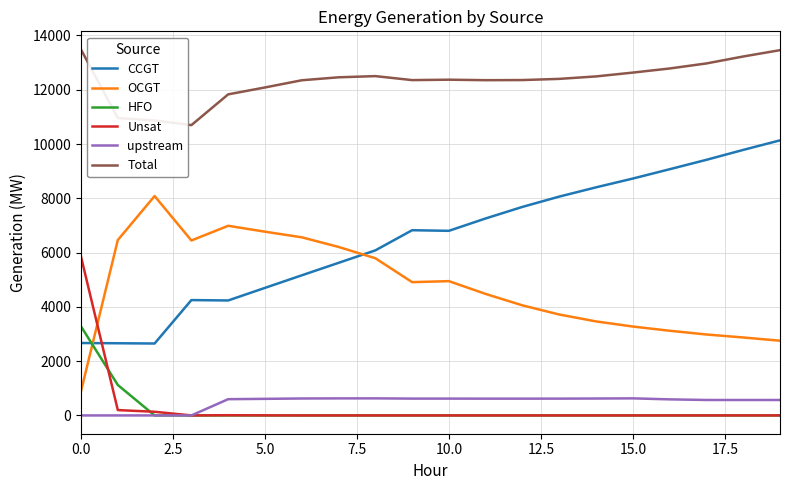

True or false: Total and OCGT intersect in this chart.

False